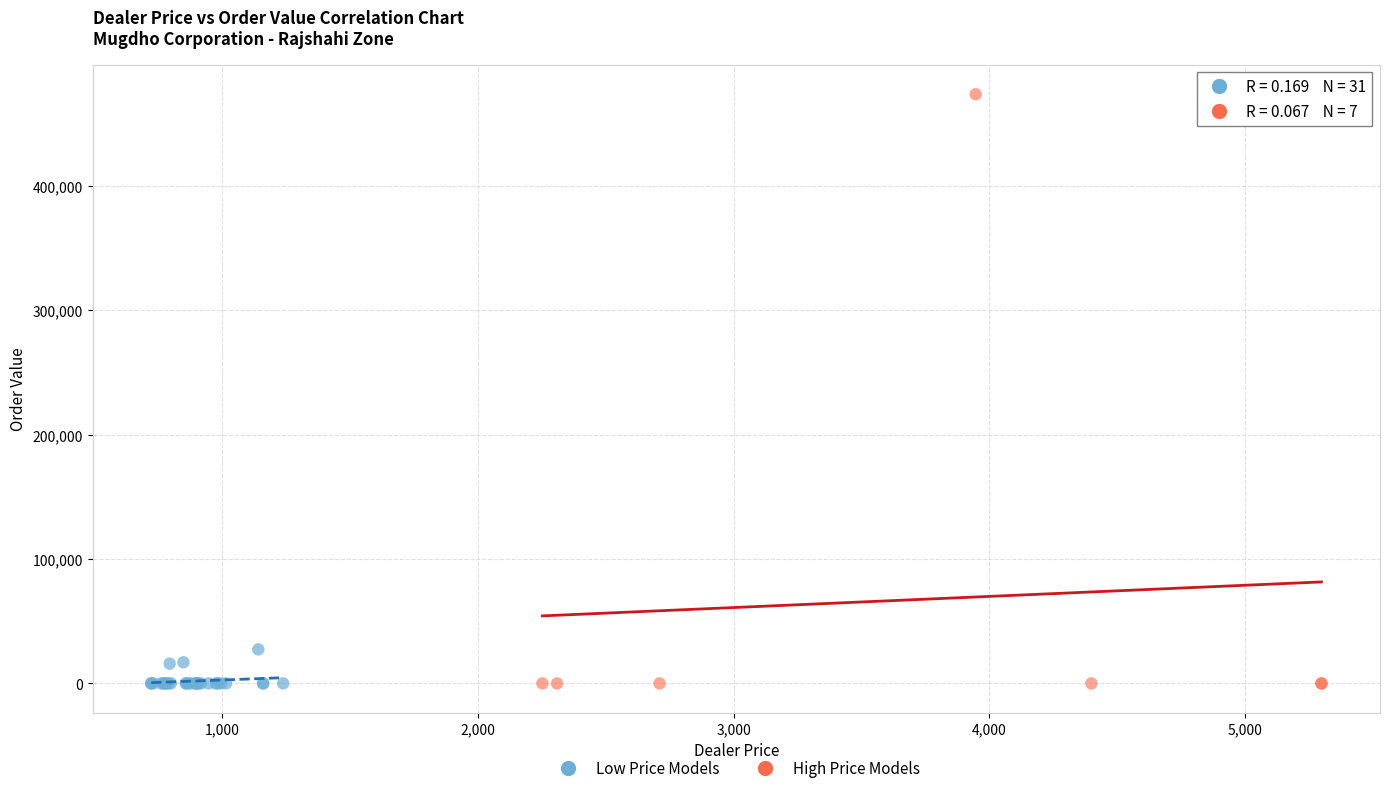

Which series contains the highest Y value?

High Price Models